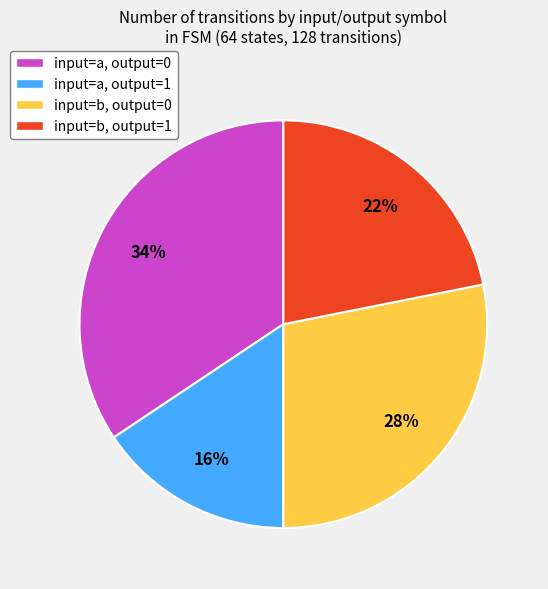

The input=b, output=1 slice represents 33% of the pie. True or false?

False